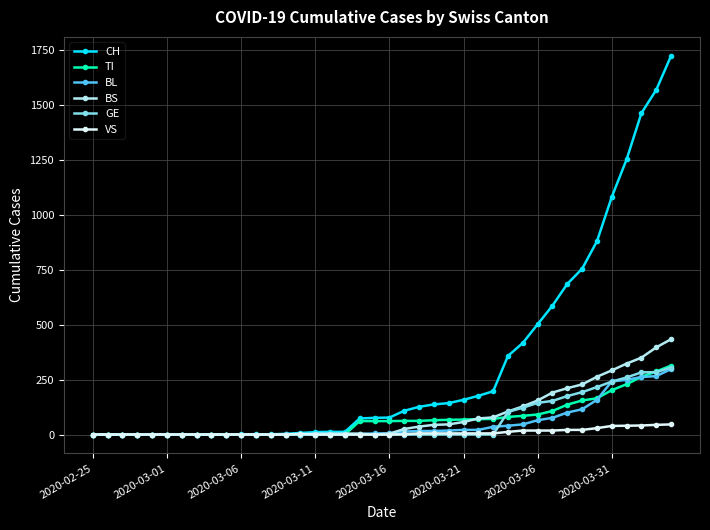

At how many categories does at least one series exceed 977?

5